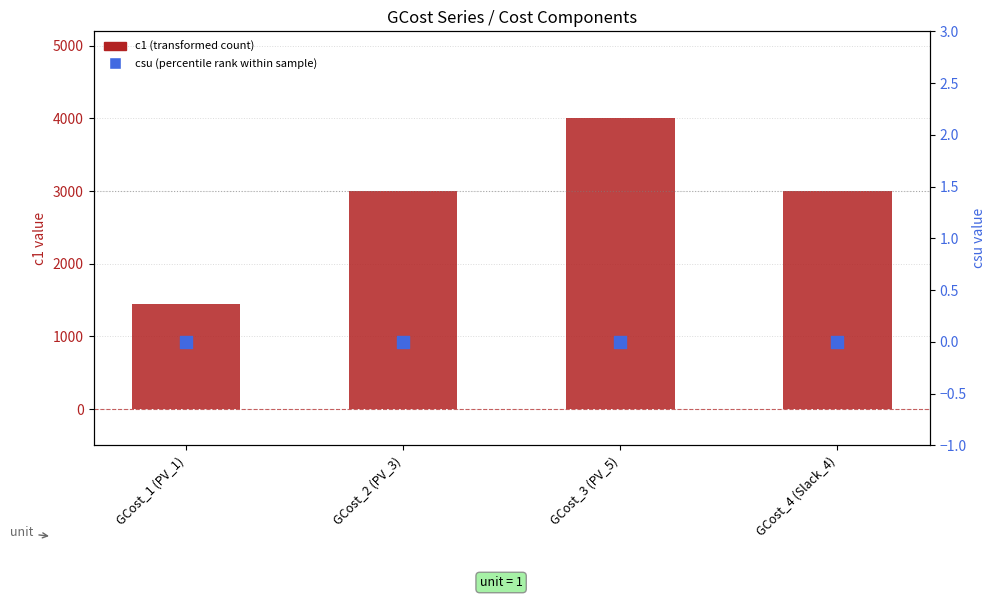

Which series has the largest total across all categories?

c1 (transformed count)